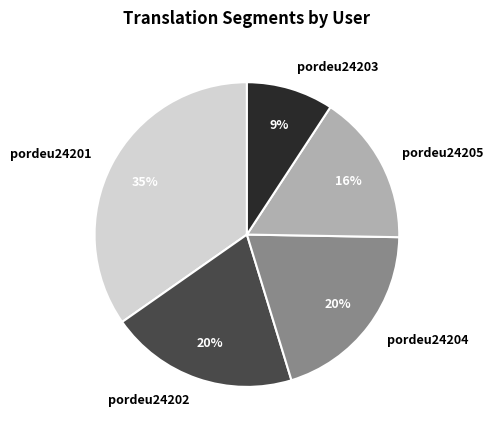

What is the largest slice in the pie chart?

pordeu24201